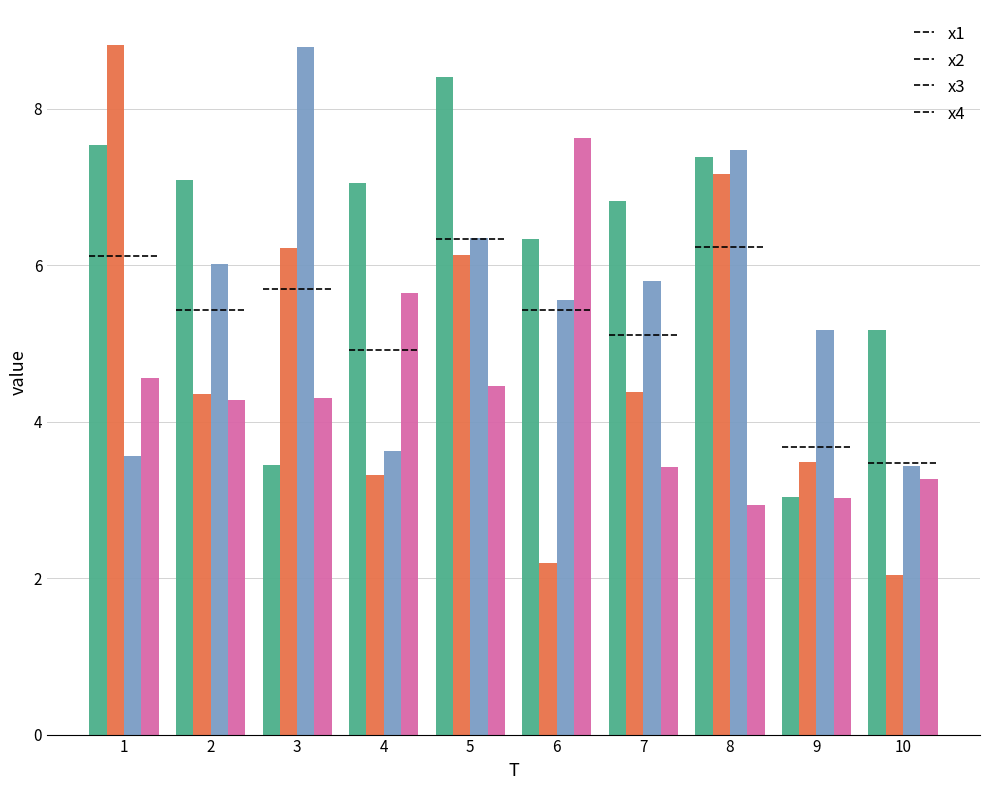

What is the total value across all series at 2?

21.7